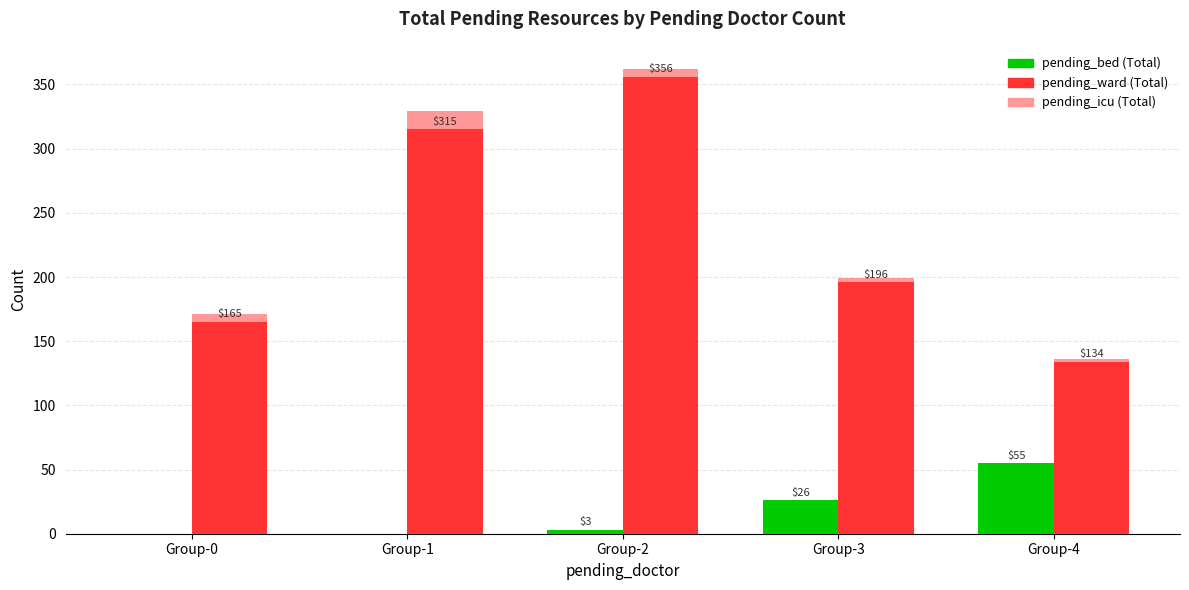

The value of pending_icu at Group-0 is 6. True or false?

True